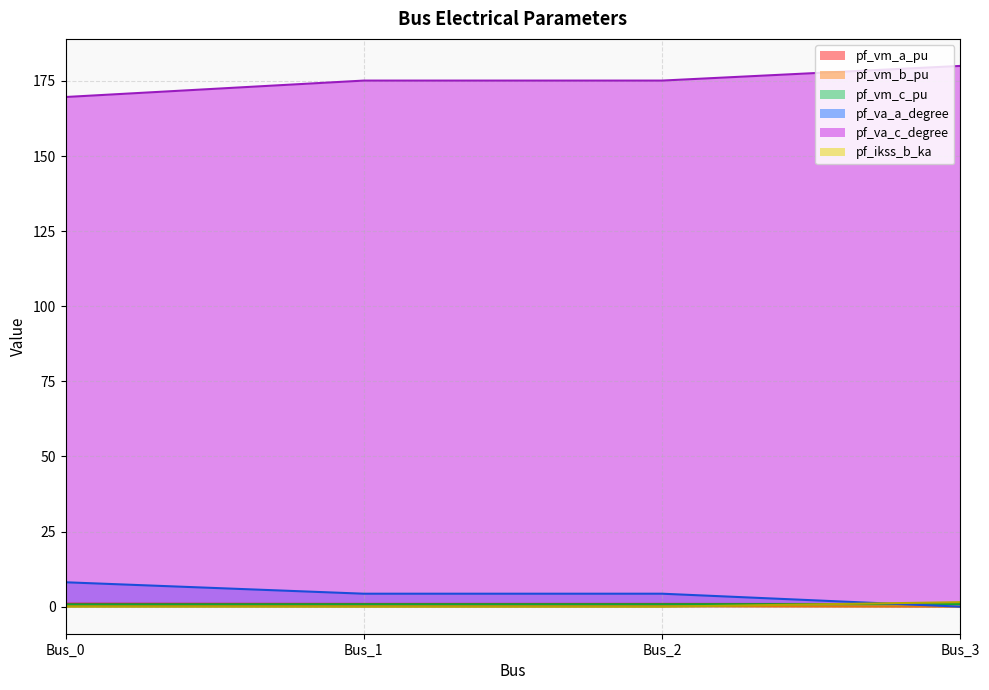

Which series has the largest total across all categories?

pf_va_c_degree